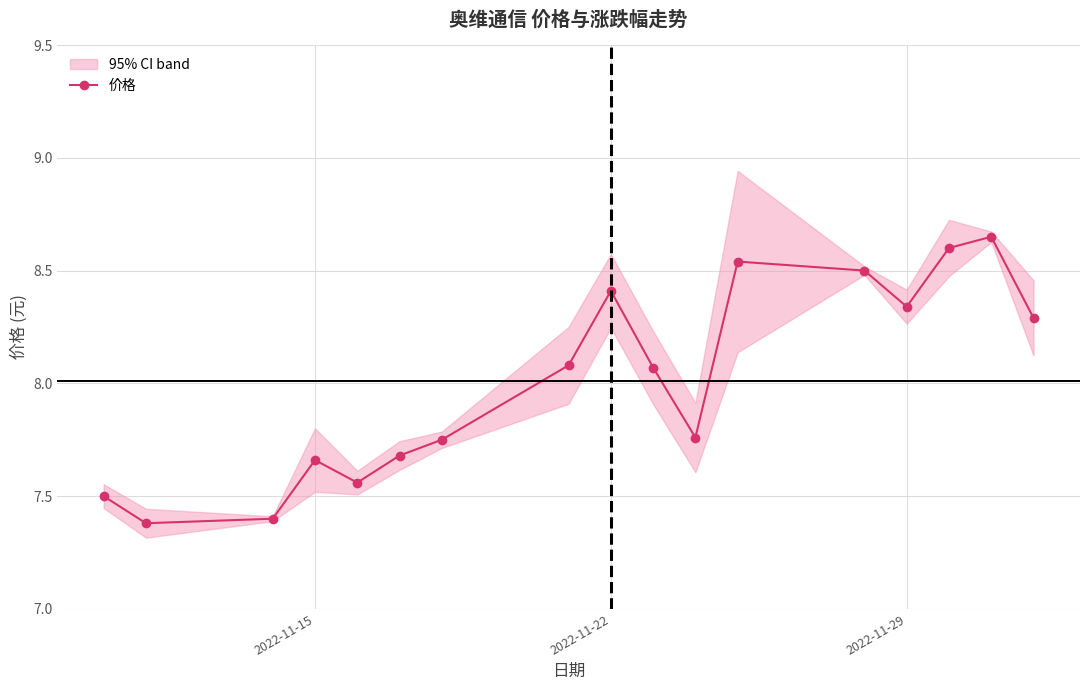

What is the value of the 1st point from the left?

7.5